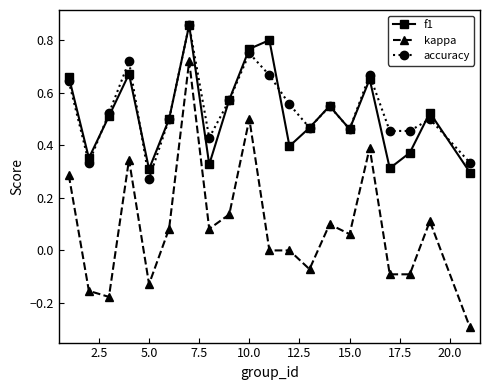

True or false: kappa has more than 1 points higher than both neighbors.

True